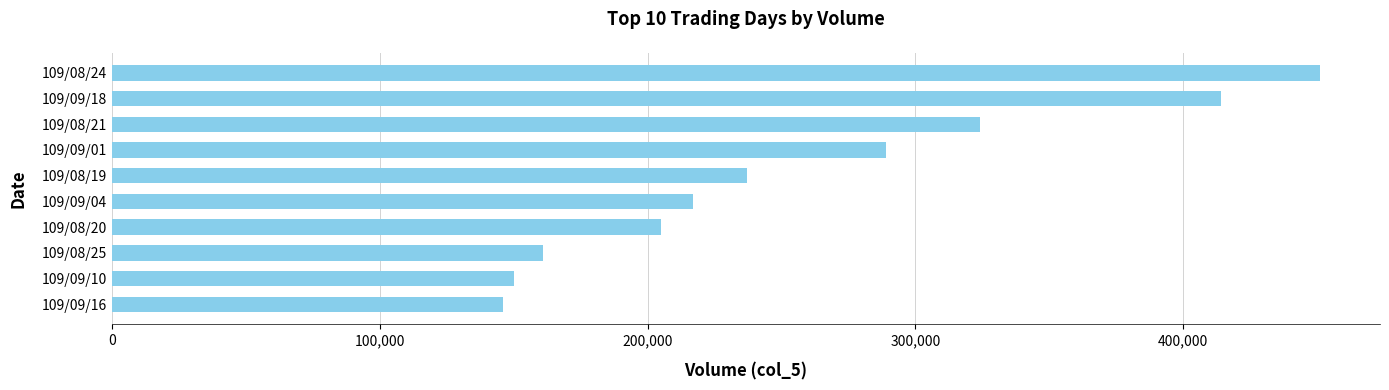

What is the difference between the maximum and minimum values?

305000